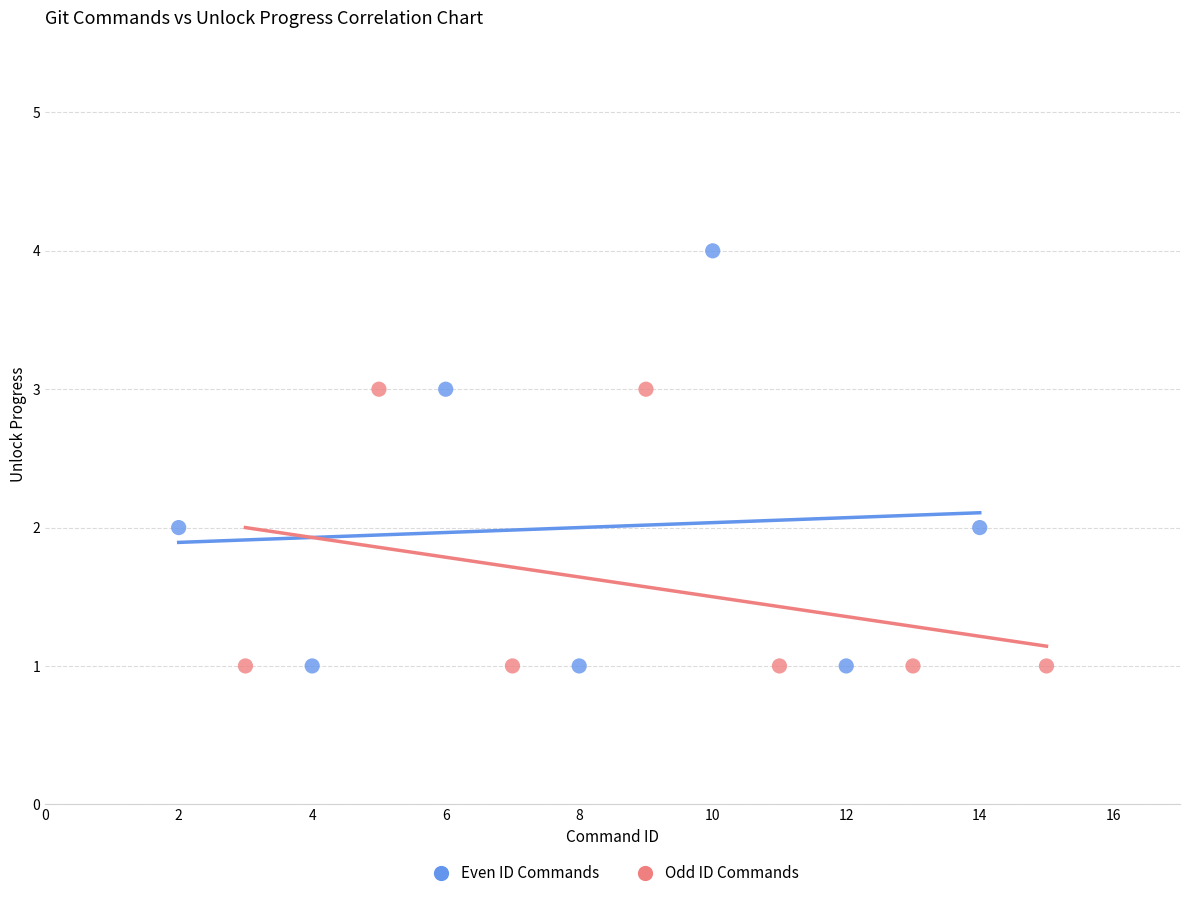

Which series contains the highest Y value?

Even ID Commands